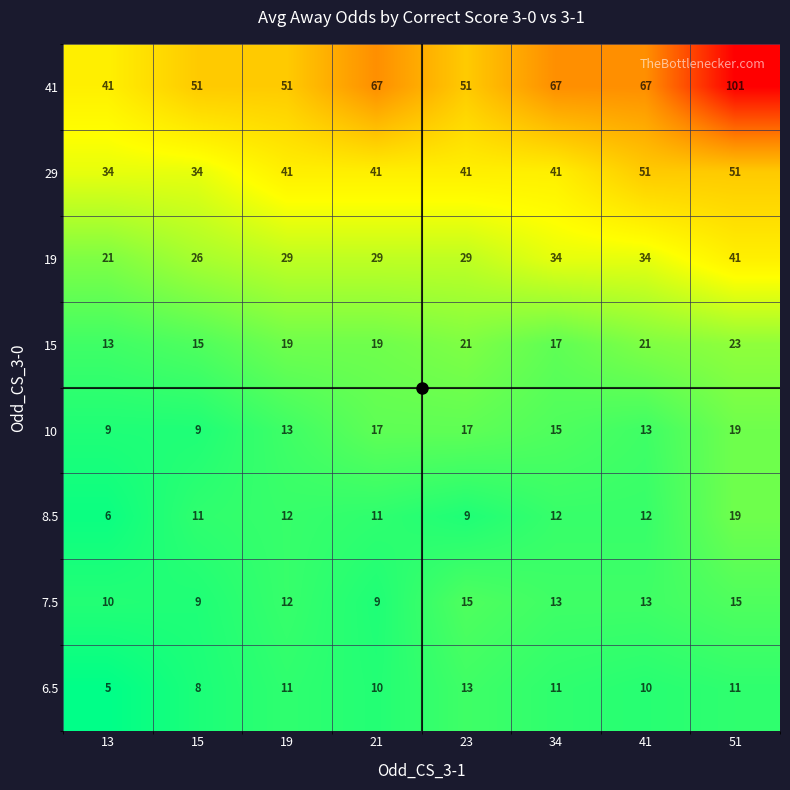

What is the approximate value of 19 at 13, to the nearest 10?

20